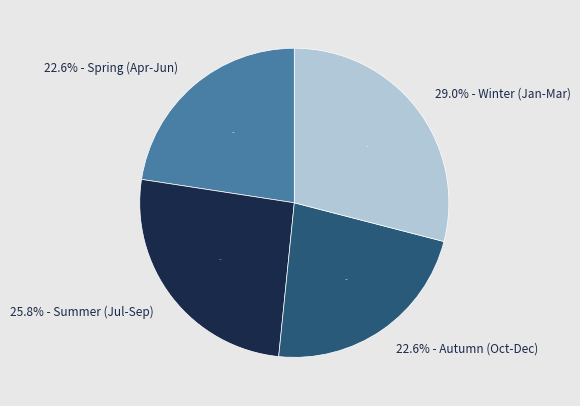

How many slices are in this pie chart?

4